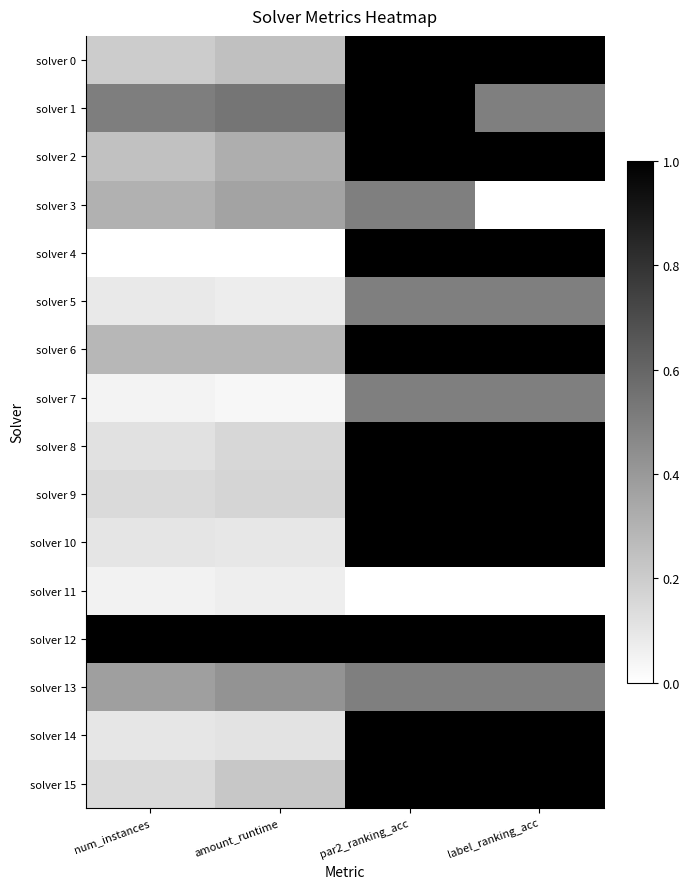

At how many categories does at least one series exceed 0?

4